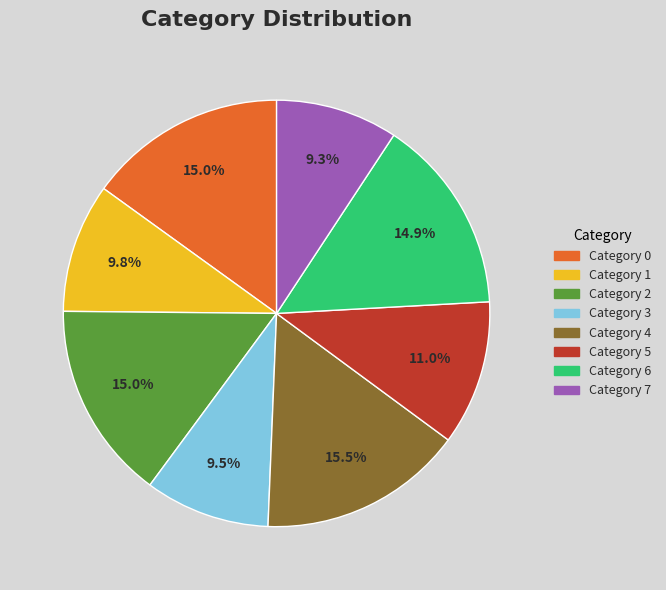

Is there a majority slice in this chart?

No